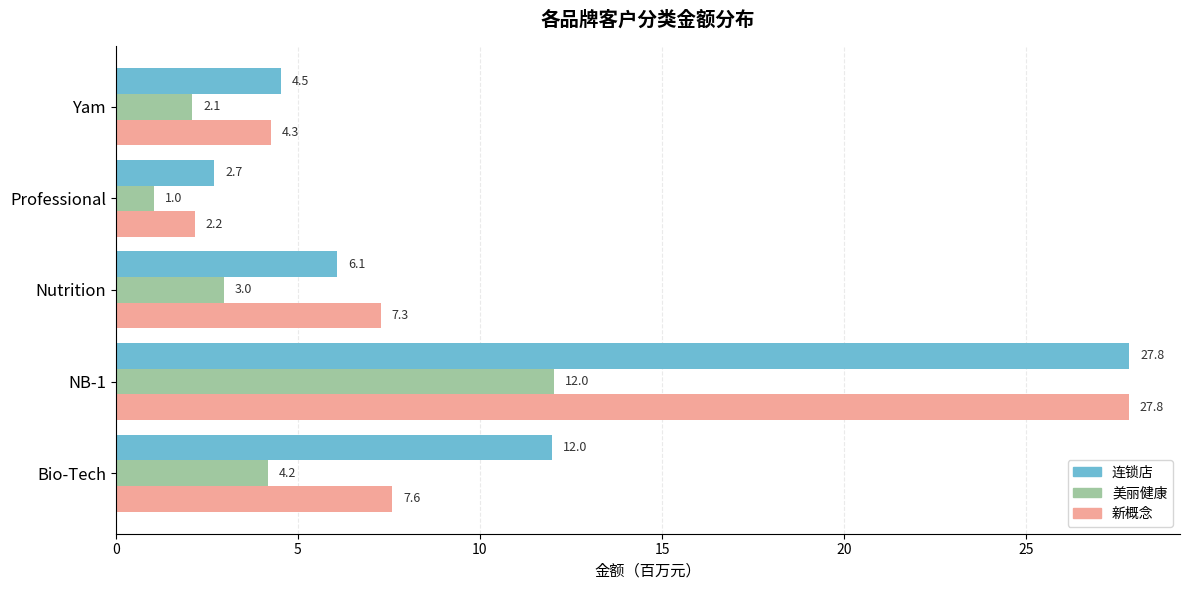

At which category is the sum across all series the highest?

NB-1